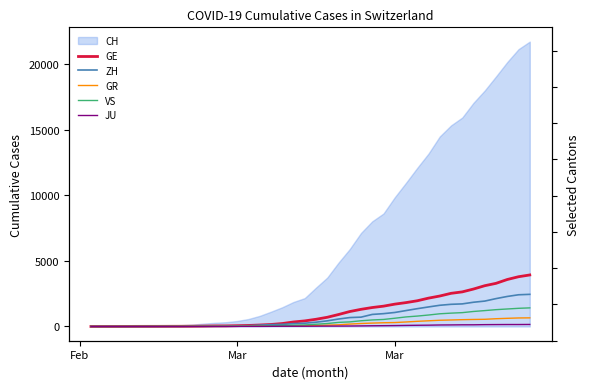

True or false: ZH has more than 0 interior local peaks.

False